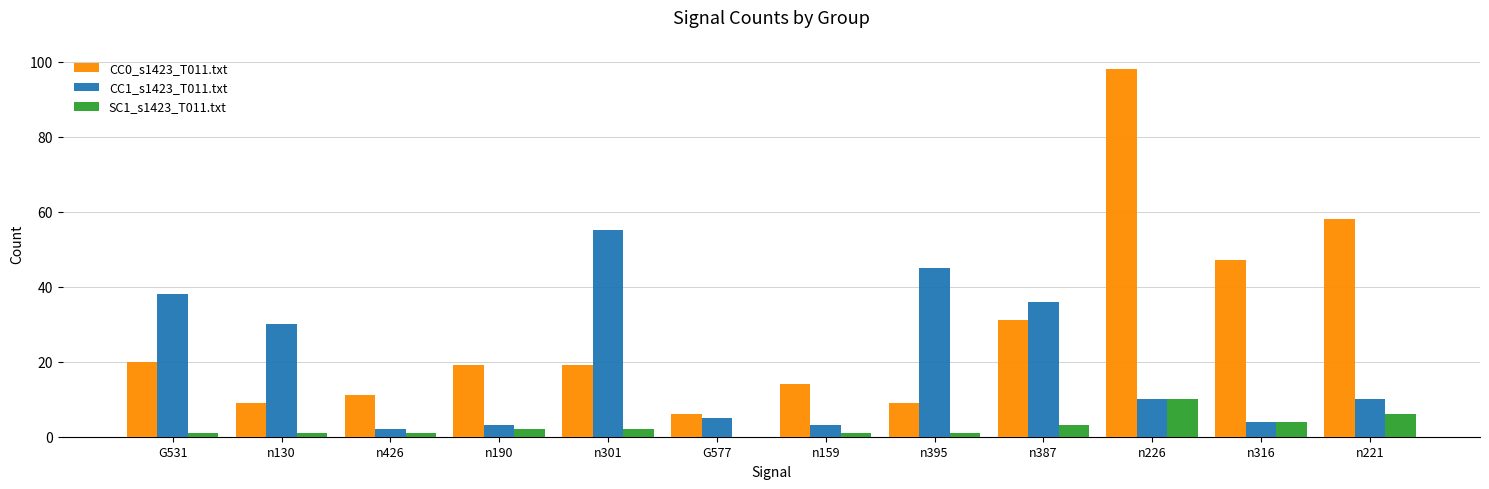

Is it true that SC1_s1423_T011.txt equals 1 at n221?

False